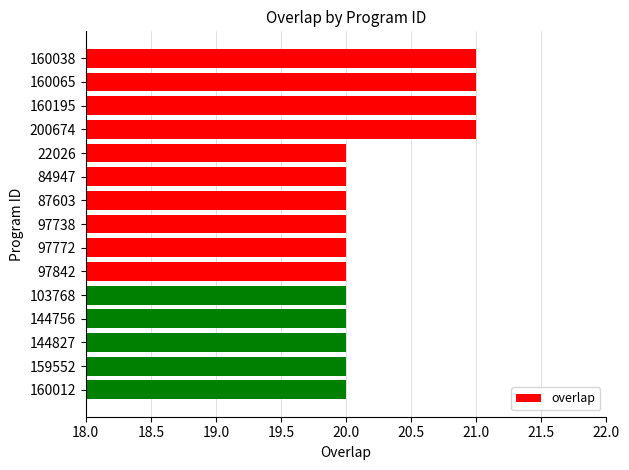

What is the maximum value shown in the chart?

21